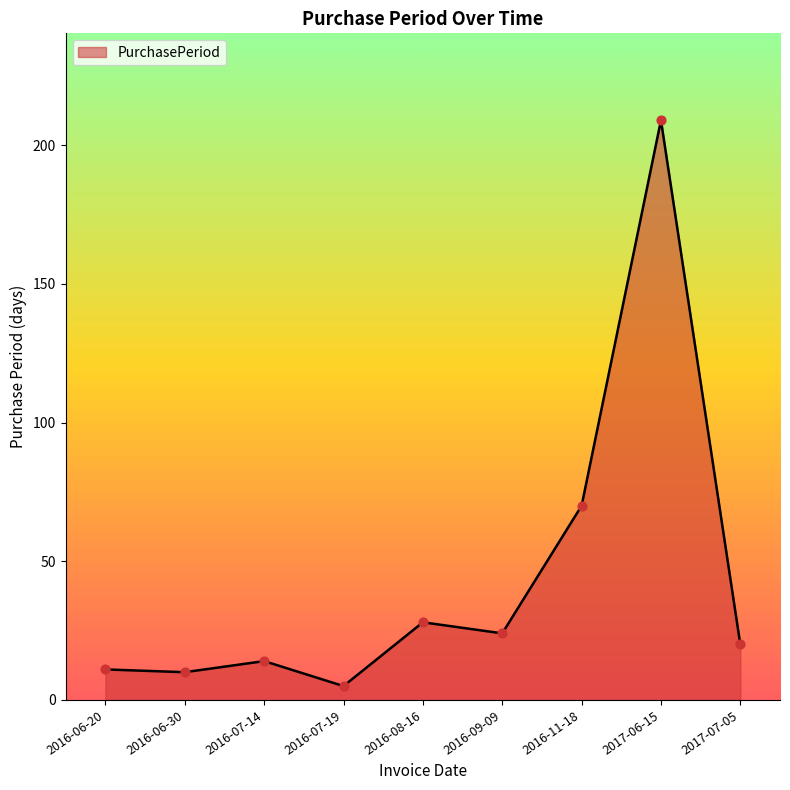

What is the change in value from 2016-06-30 to 2016-07-19?

-5